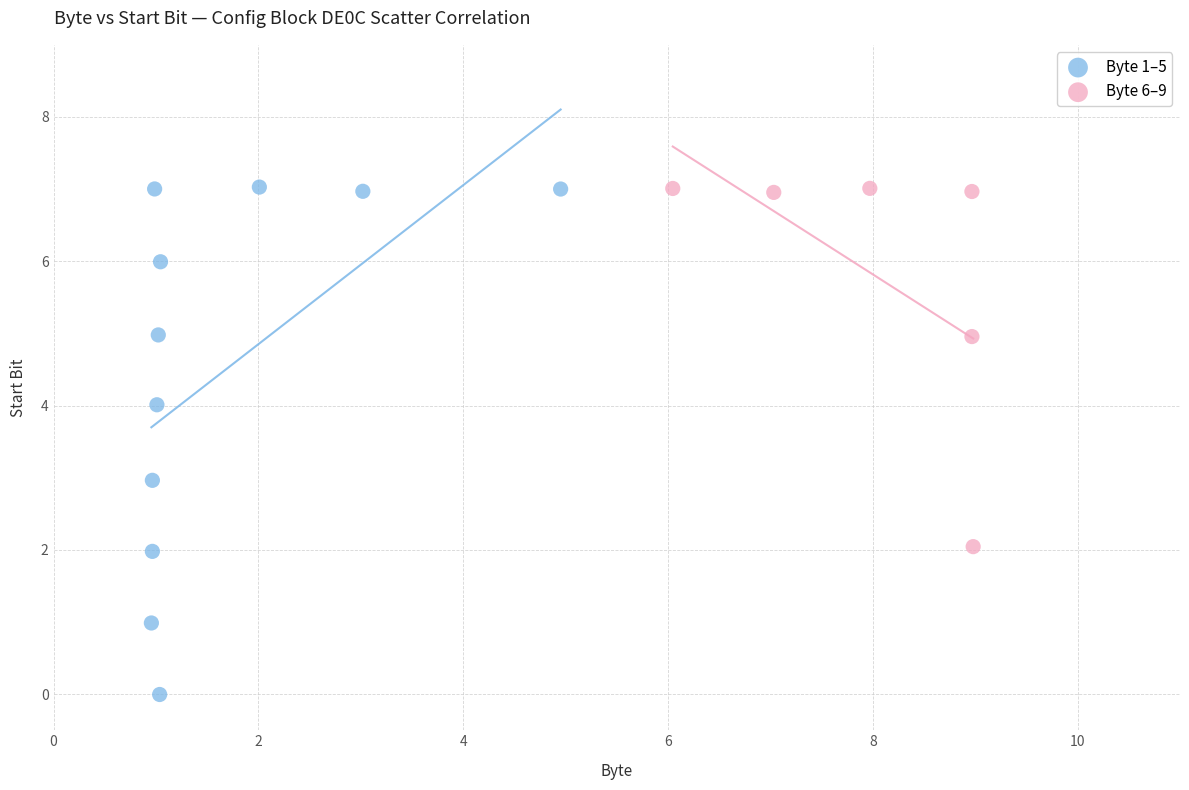

Which series contains the lowest Y value?

Byte 1–5